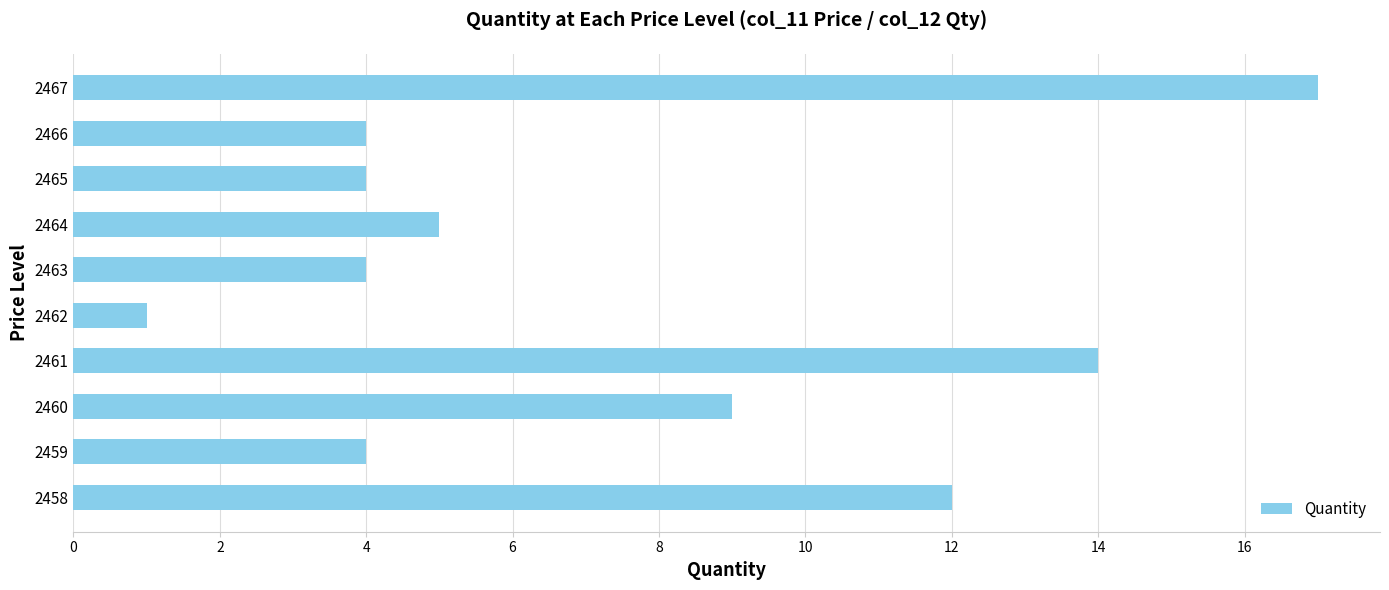

Between 2461 and 2465, which is larger?

2461